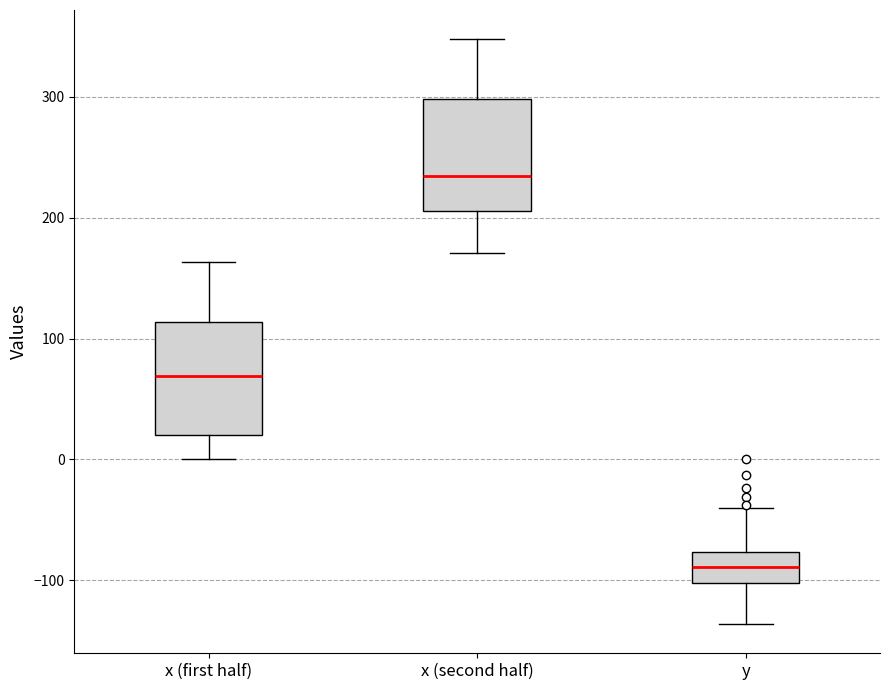

Reading left to right, read every box against the y-axis: the position of its median line, the range the box covers, and the ends of its whiskers. The values are not printed on the chart, so give them approximately, as read against the axis.

x (first half): median 70, box 20 to 110, whiskers 0 to 160
x (second half): median 230, box 210 to 300, whiskers 170 to 350
y: median -90, box -100 to -80, whiskers -140 to -40